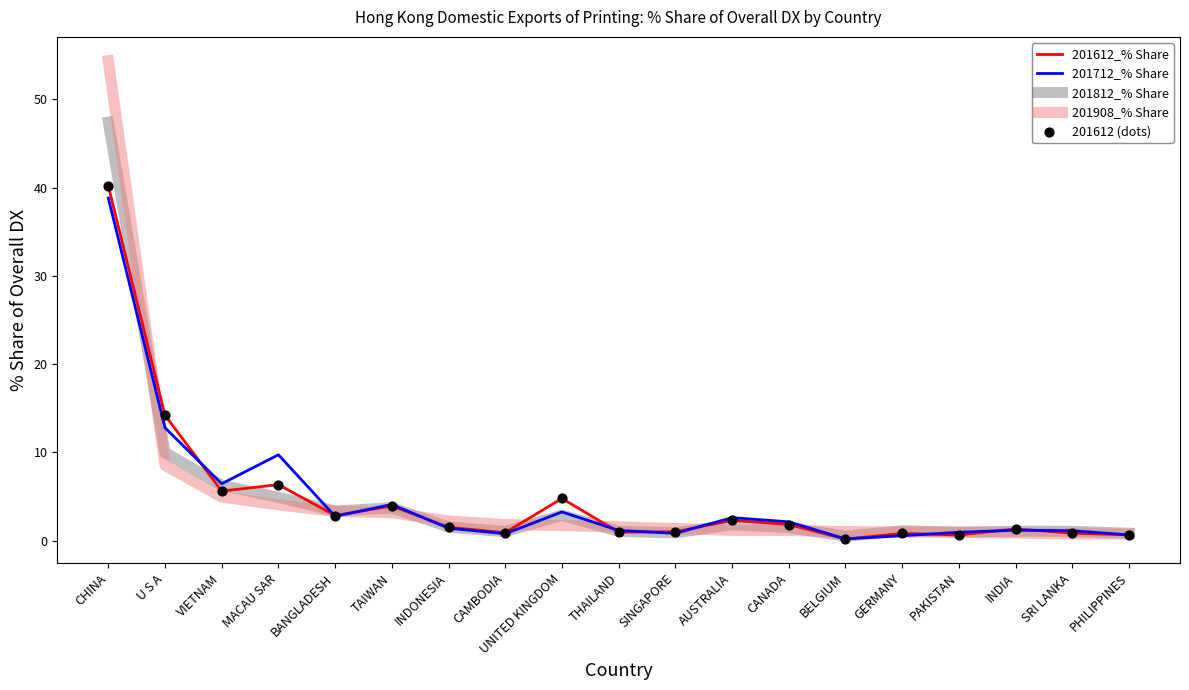

At which category is the sum across all series the highest?

CHINA